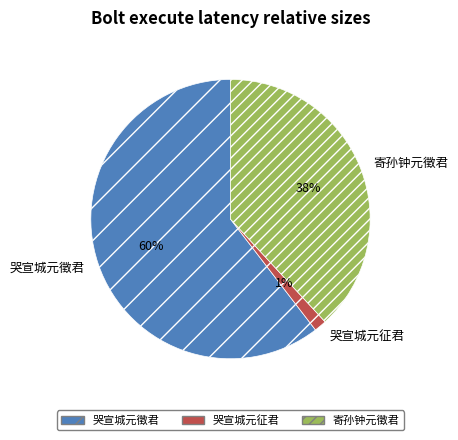

Rank the categories by value from highest to lowest.

哭宣城元徵君, 寄孙钟元徵君, 哭宣城元征君